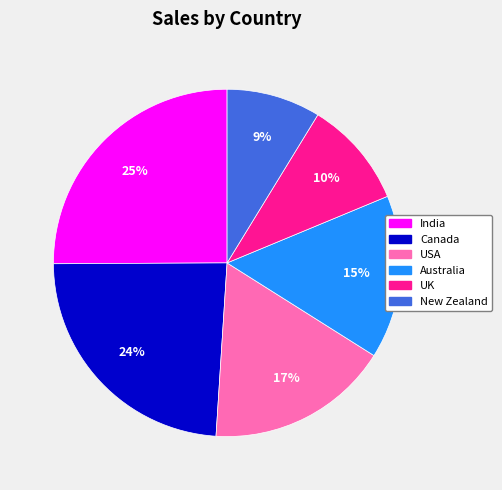

To the nearest percent, what is the combined percentage of Canada and UK?

34%